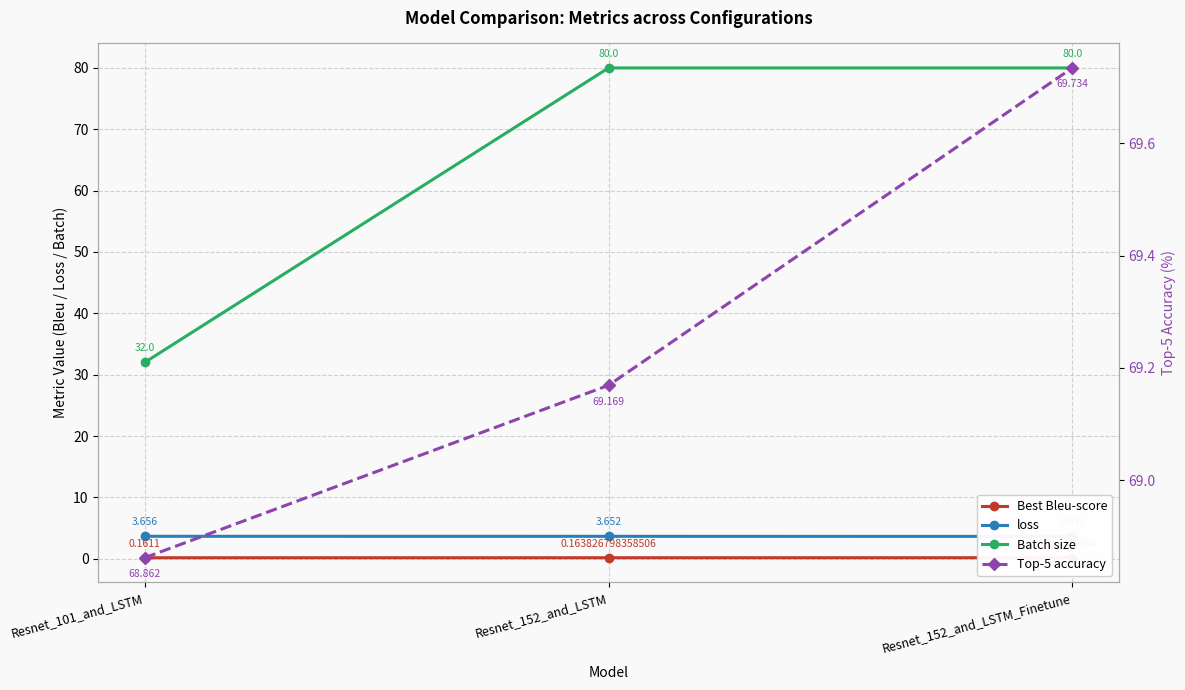

What are all the series names shown in the legend?

Best Bleu-score, loss, Batch size, Top-5 accuracy